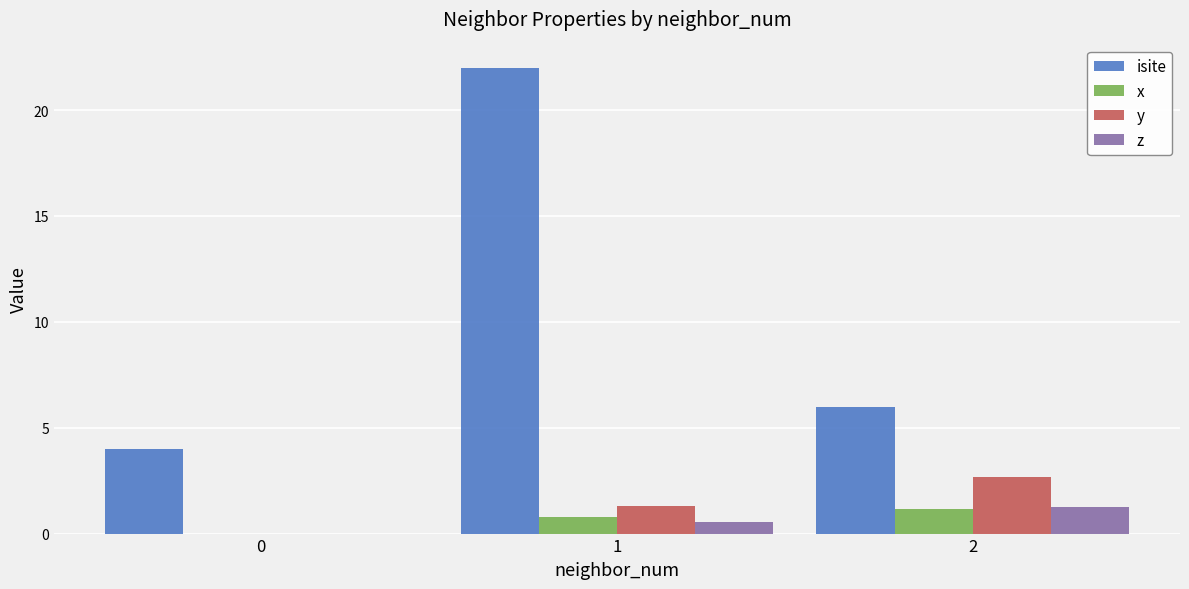

What is the sum of the x values at 1 and 2?

1.9